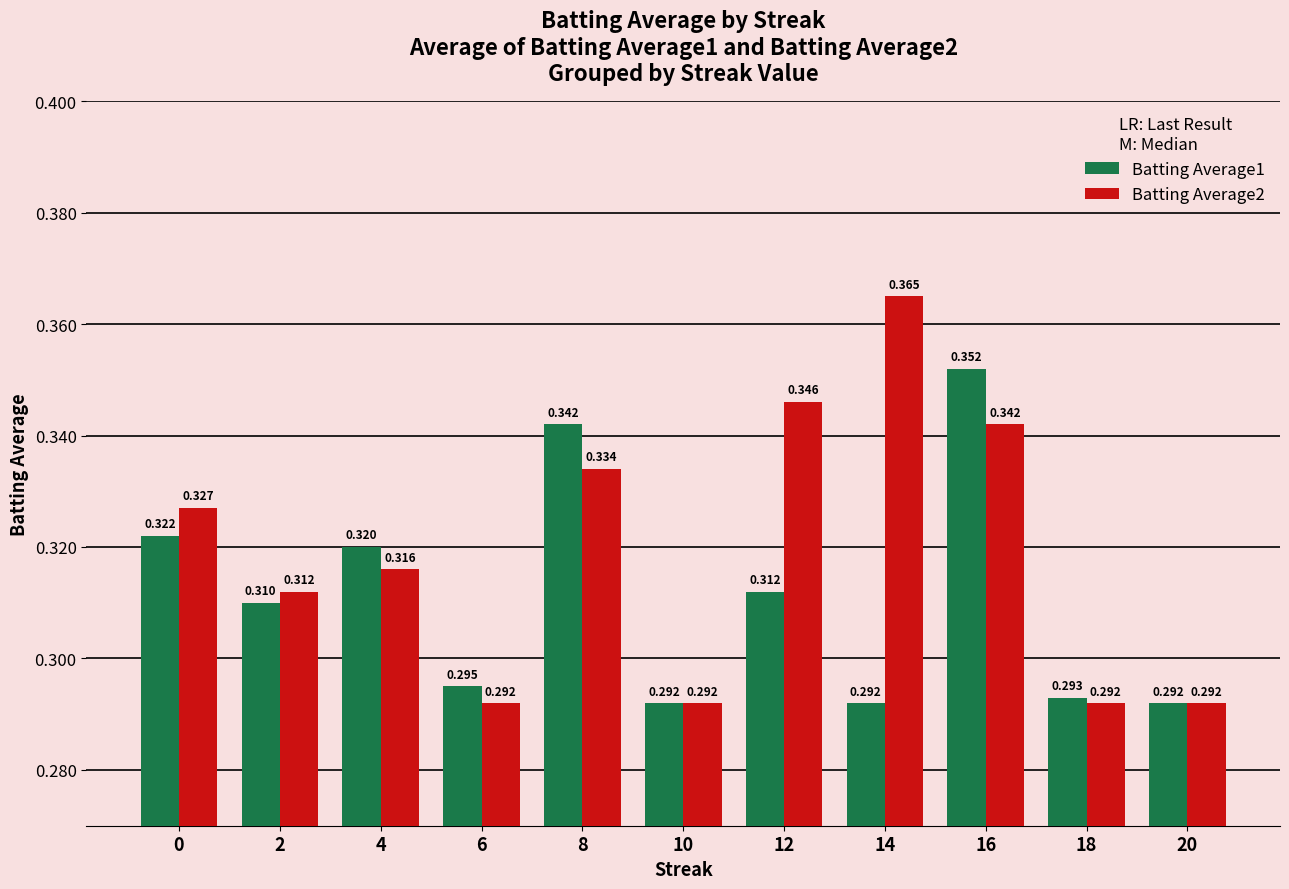

Which has a higher value, 16 or 0?

16